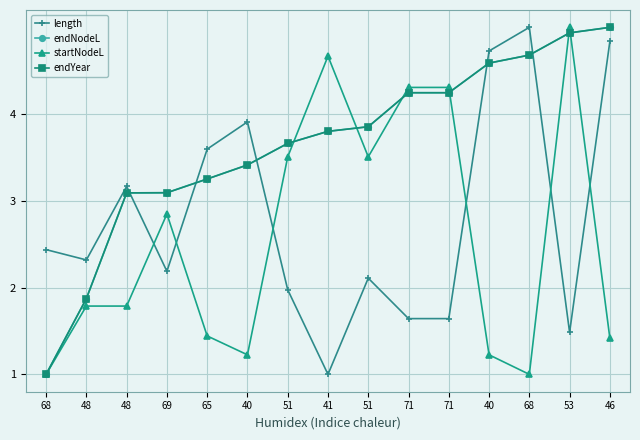

Does the chart have visible grid lines?

Yes